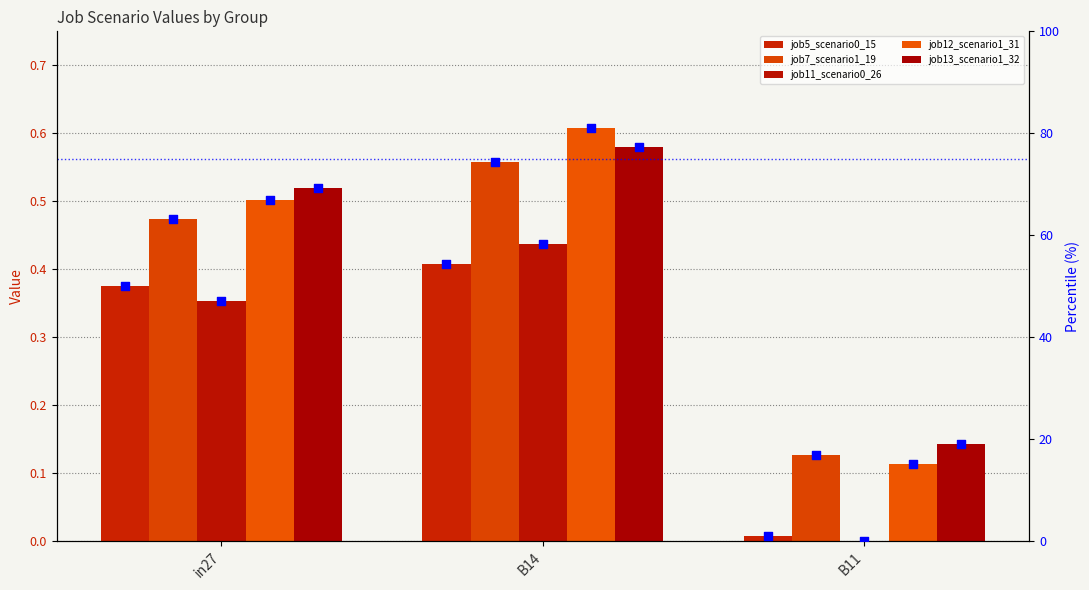

Is the value of job12_scenario1_31 at in27 greater than the value of job13_scenario1_32 at in27?

No